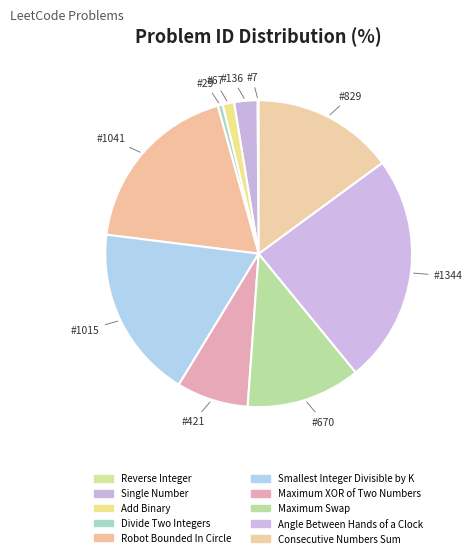

Which slice is the largest?

Angle Between Hands of a Clock